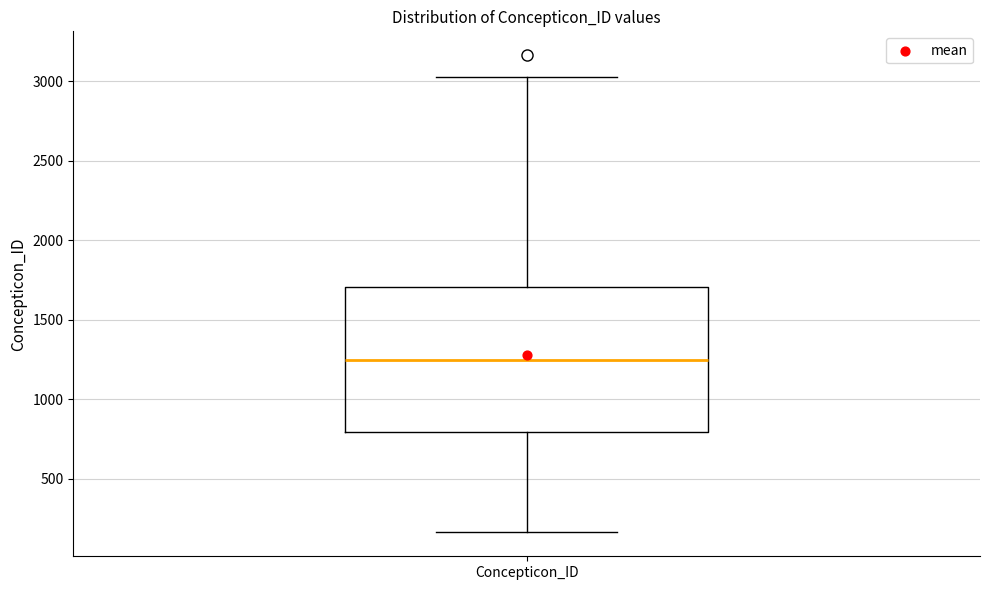

Read this box plot against the y-axis: the position of the median line, the range covered by the box, and the ends of both whiskers. The values are not printed on the chart, so give them approximately, as read against the axis.

median 1250, box 800 to 1700, whiskers 150 to 3050